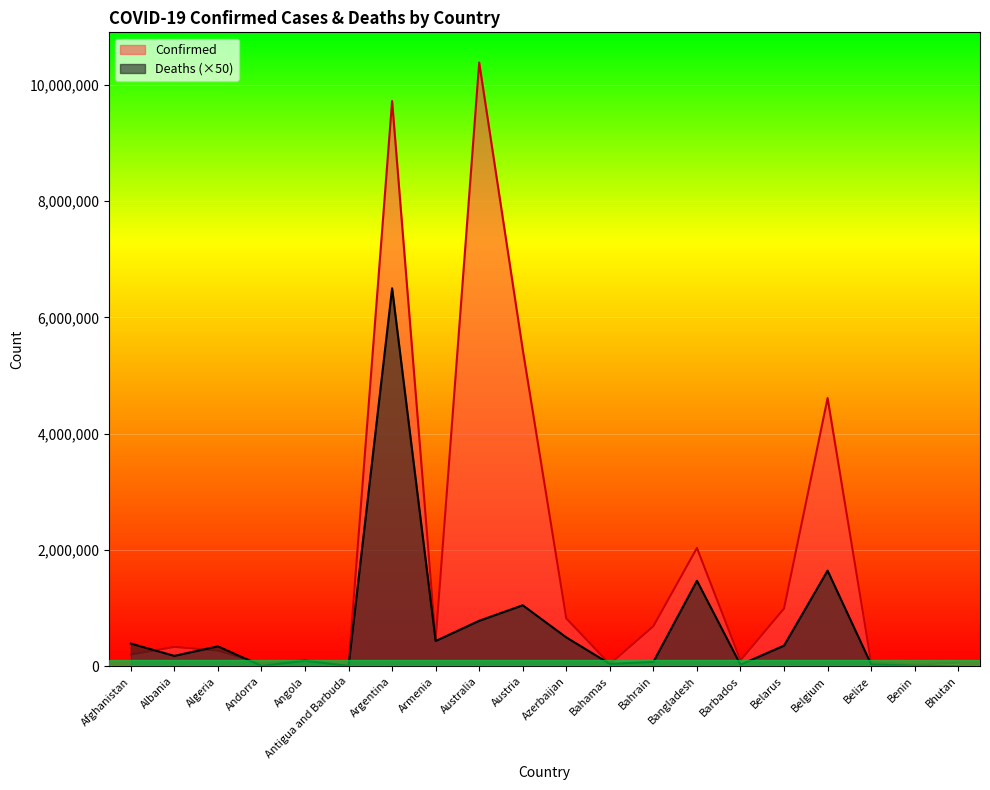

At which category does Confirmed reach its first local peak?

Albania